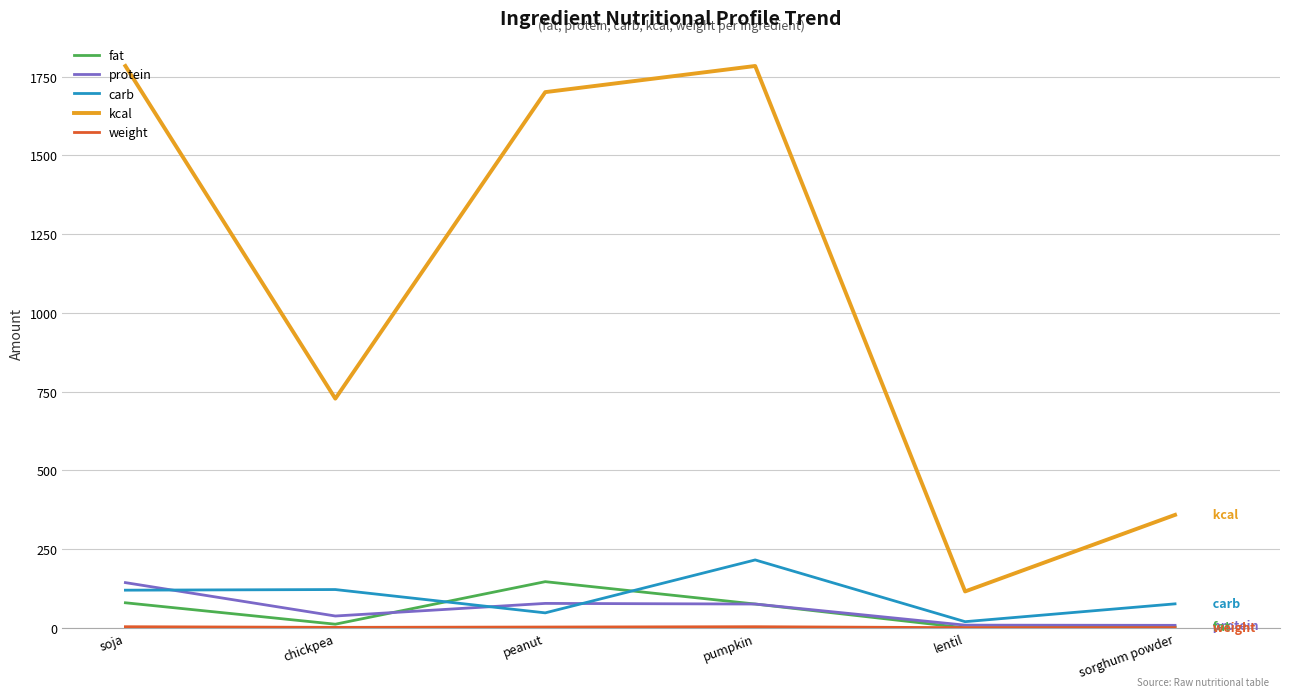

What is the difference between the maximum and second lowest values in the carb series?

168.0